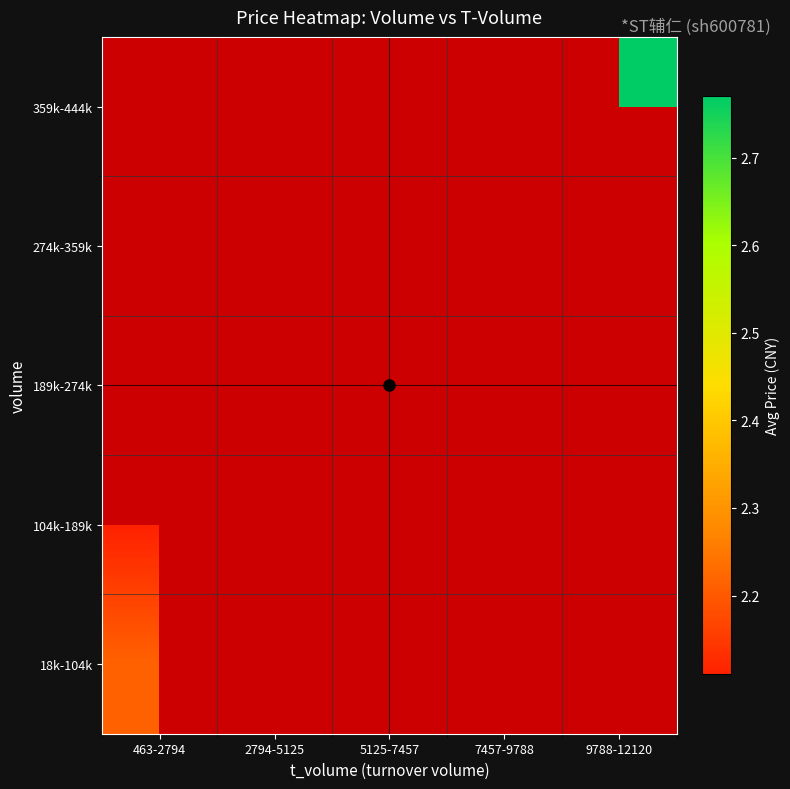

List the series in order of their peak value, lowest first.

18k-104k, 104k-189k, 189k-274k, 274k-359k, 359k-444k